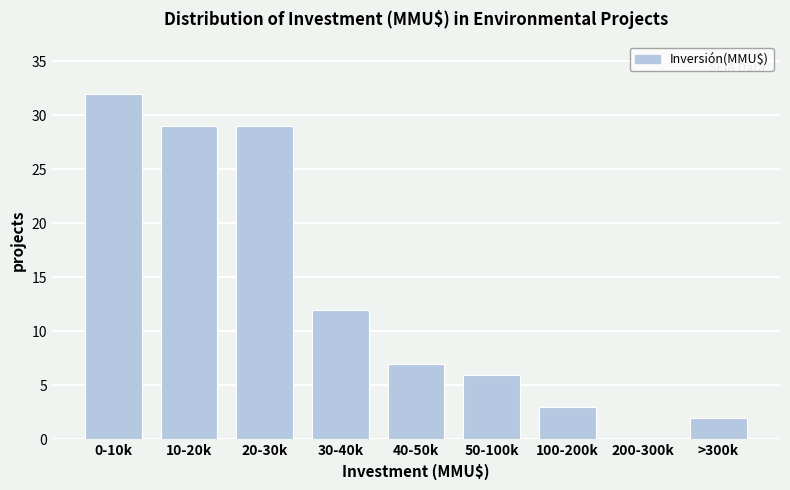

Reading left to right, transcribe all the data shown in this chart.

0-10k=32	10-20k=29	20-30k=29	30-40k=12	40-50k=7	50-100k=6	100-200k=3	200-300k=0	>300k=2